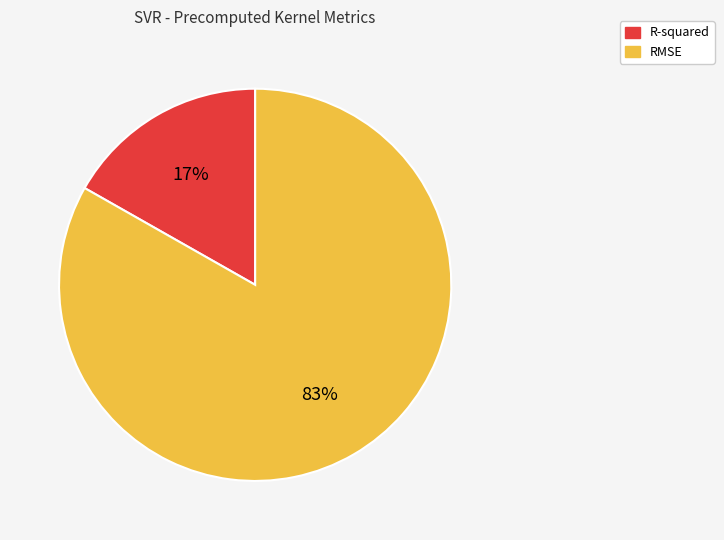

Which has a higher value, RMSE or R-squared?

RMSE